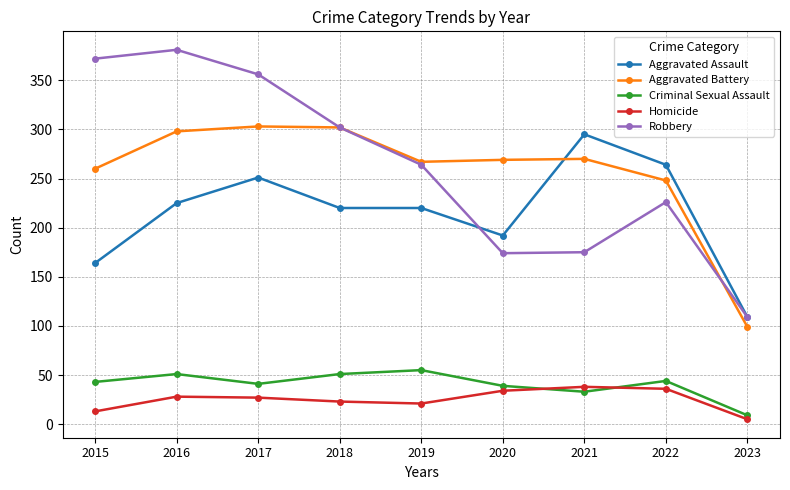

Where is Aggravated Battery nearest to the value 201?

2022